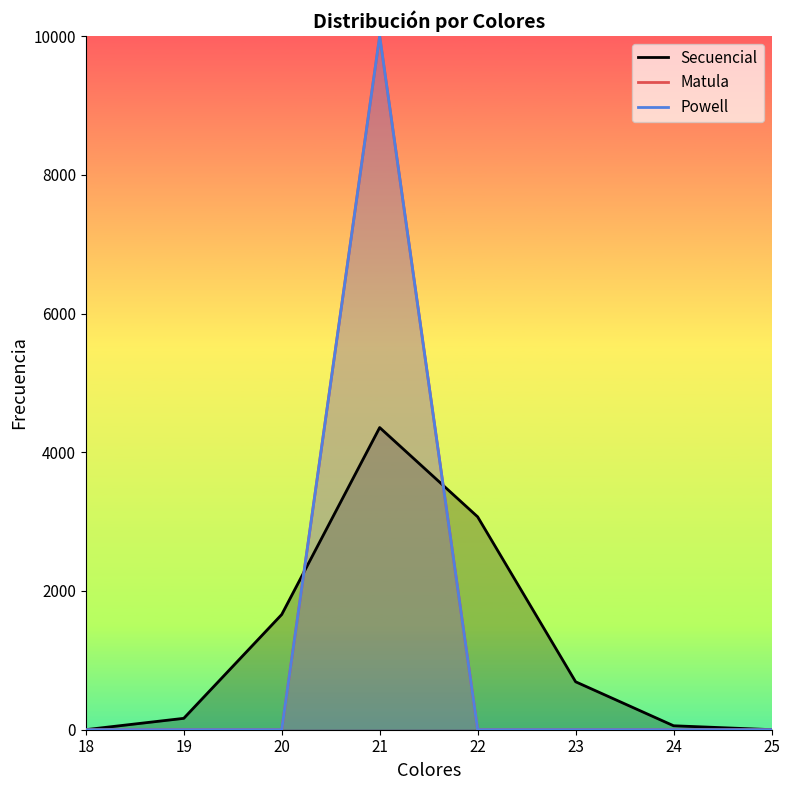

What is the value of the Secuencial point at the 1st from the left?

1